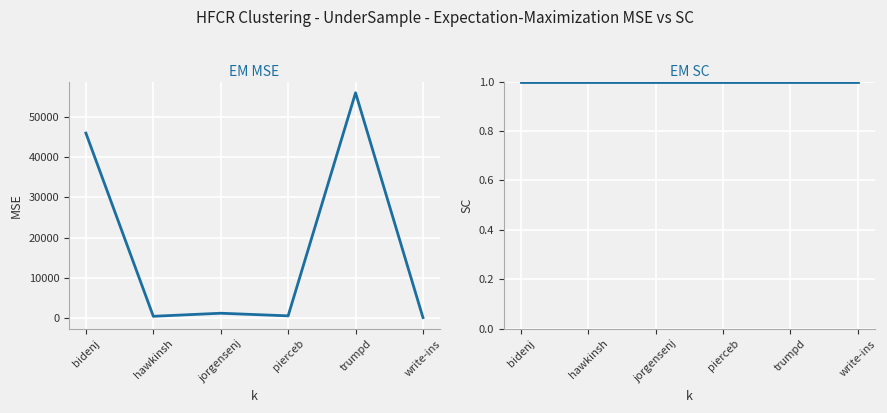

True or false: REPORTING and VOTES intersect in this chart.

False